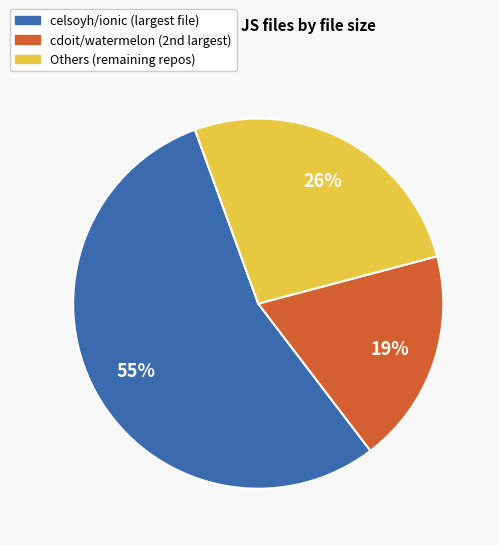

To the nearest percent, what is the average slice percentage?

33%